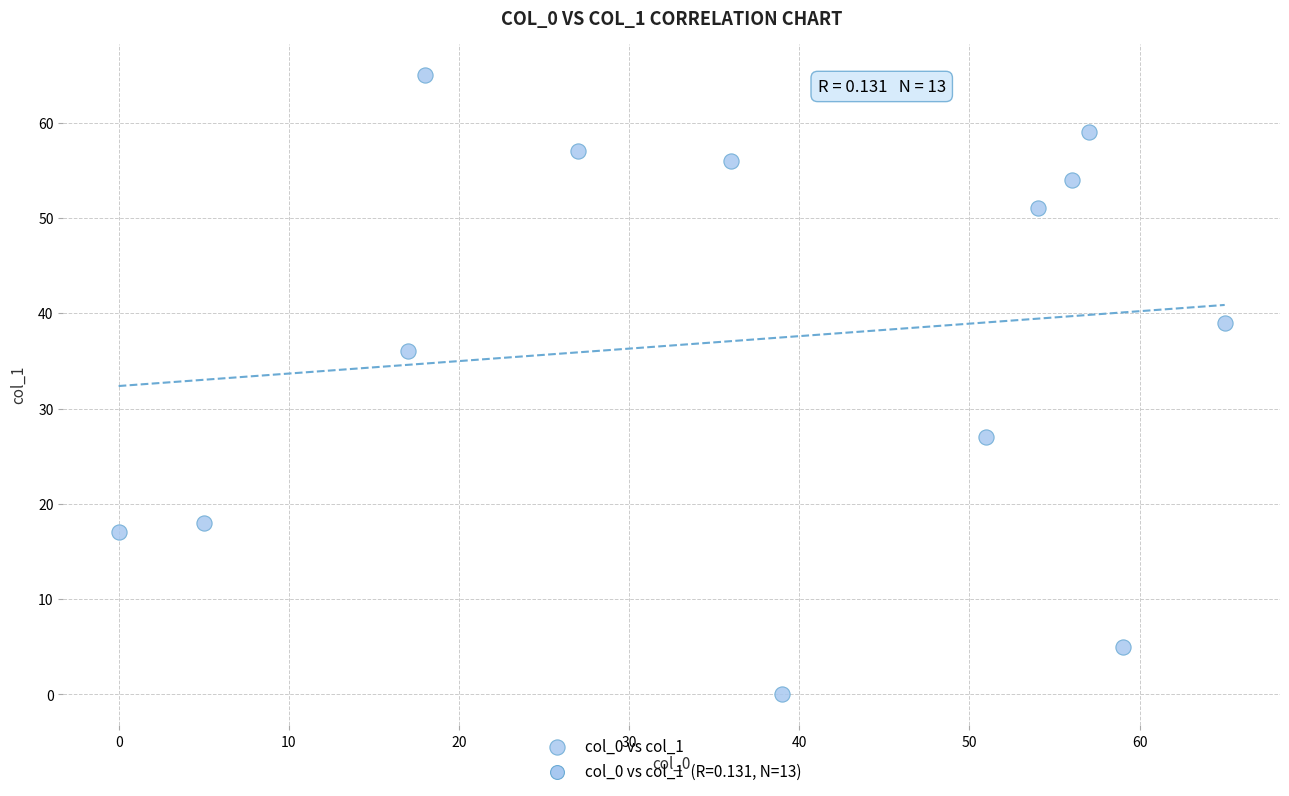

What is the range of X values (max minus min)?

65